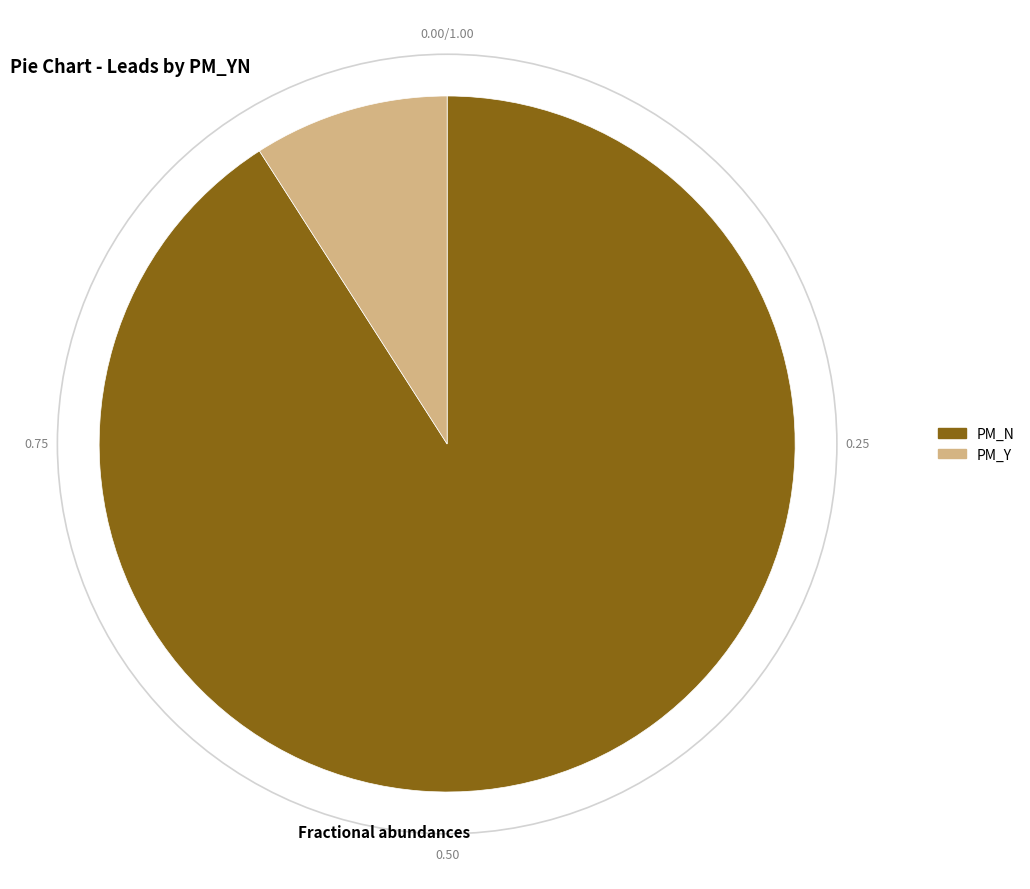

Is PM_N the majority of the pie?

Yes